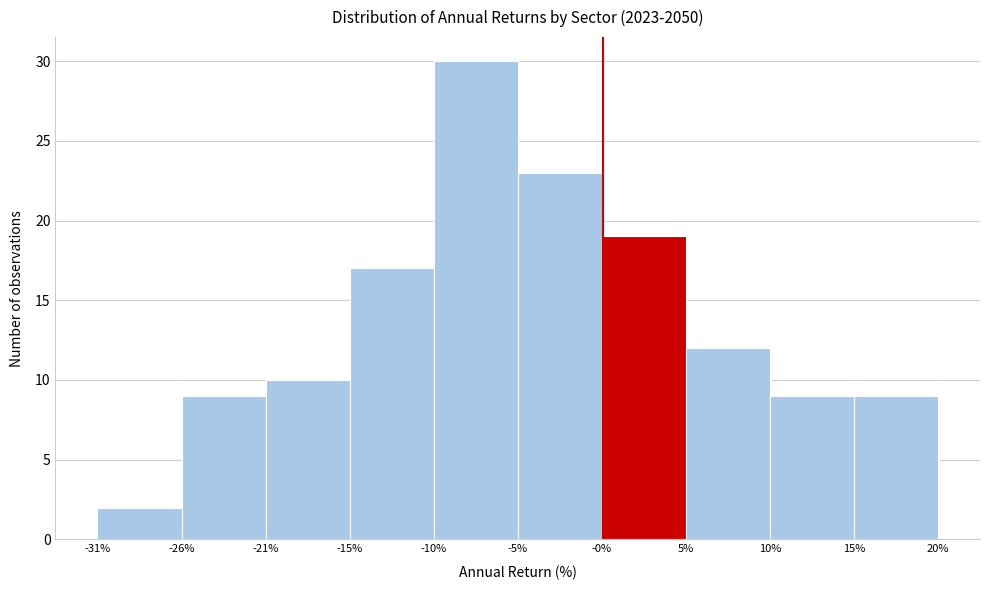

How tall is the bar that spans 10% to 15% on the x-axis? The values are not printed on the chart, so give them approximately, as read against the axis.

9